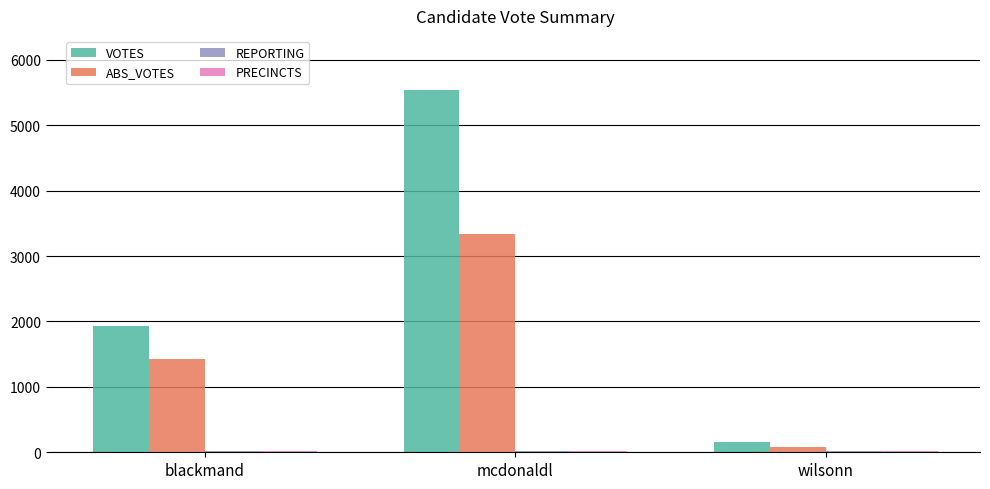

Which series has the largest total across all categories?

VOTES